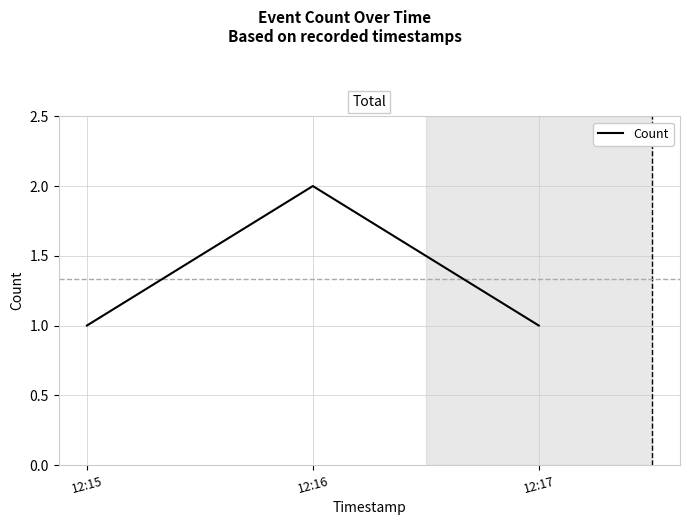

What is the difference between the maximum and second lowest values?

1